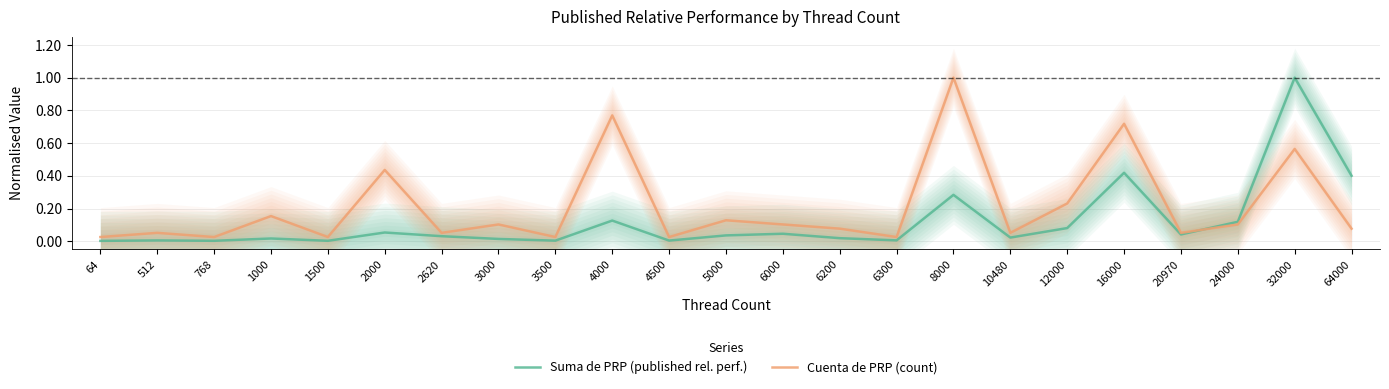

Where is Suma de PRP (published rel. perf.) nearest to the value 0?

64